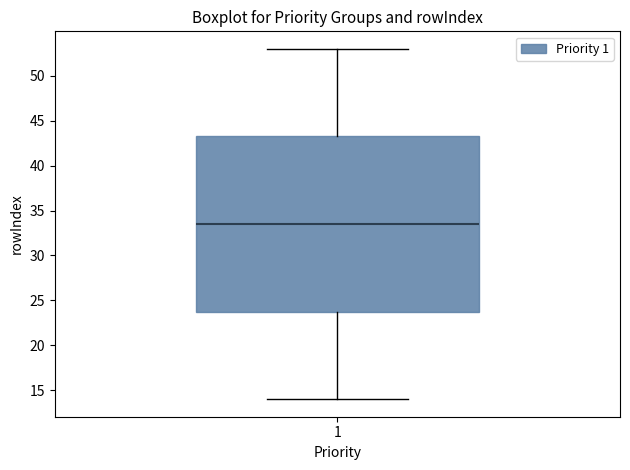

Transcribe this box plot: give where the median line is, the range the box spans, and where the two whiskers end, as read against the y-axis. The values are not printed on the chart, so give them approximately, as read against the axis.

median 33.5, box 24.0 to 43.5, whiskers 14.0 to 53.0